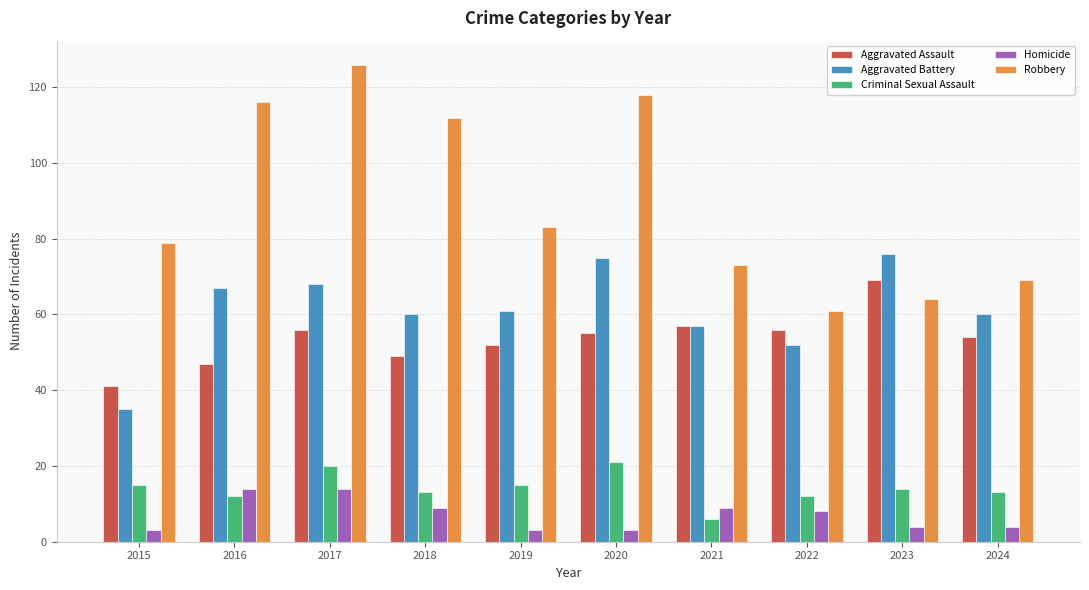

What is the greatest value displayed?

126